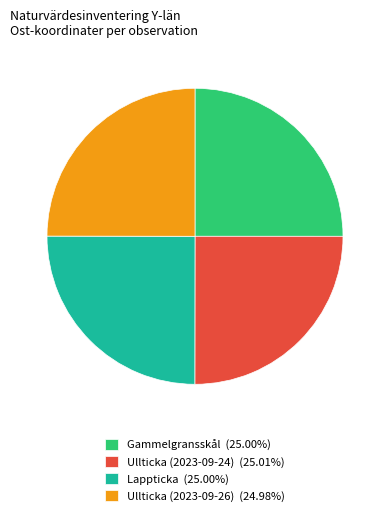

Does Ullticka (2023-09-24) (25.01%) represent more than half of the total?

No